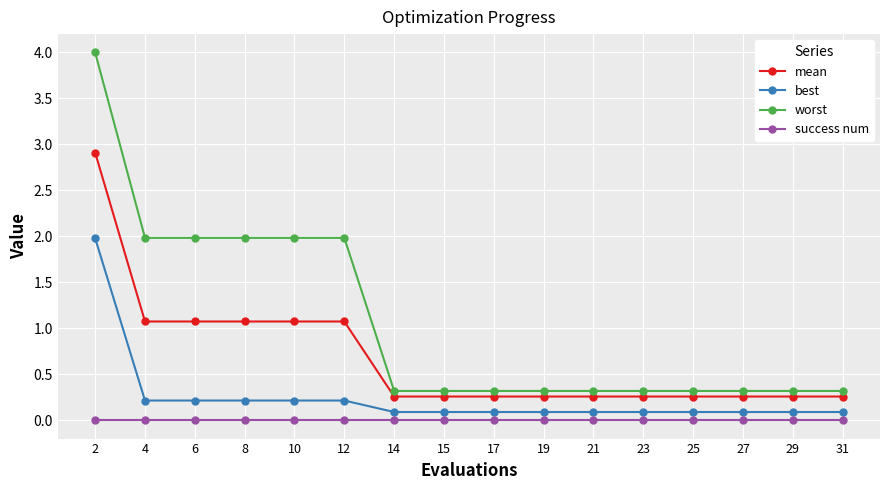

What is the total value across all series at 10?

3.3